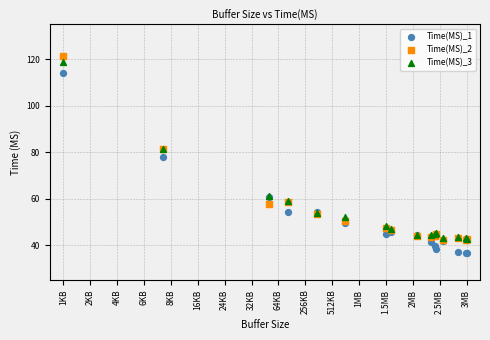

What are all the series names shown in the legend?

Time(MS)_1, Time(MS)_2, Time(MS)_3